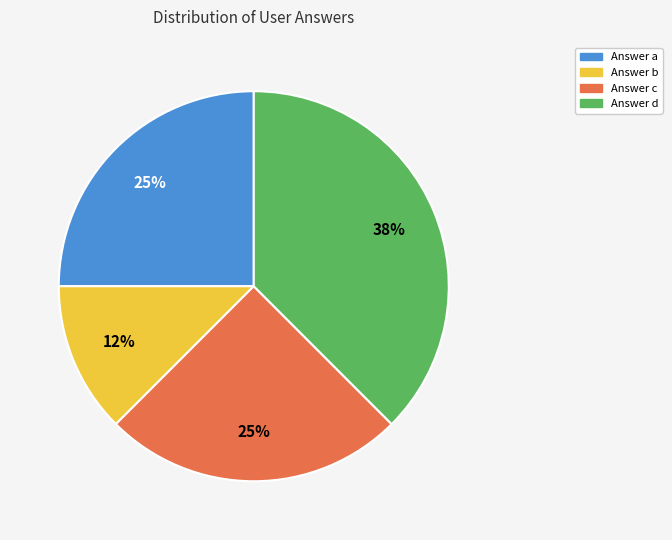

Does any single category account for the majority?

No